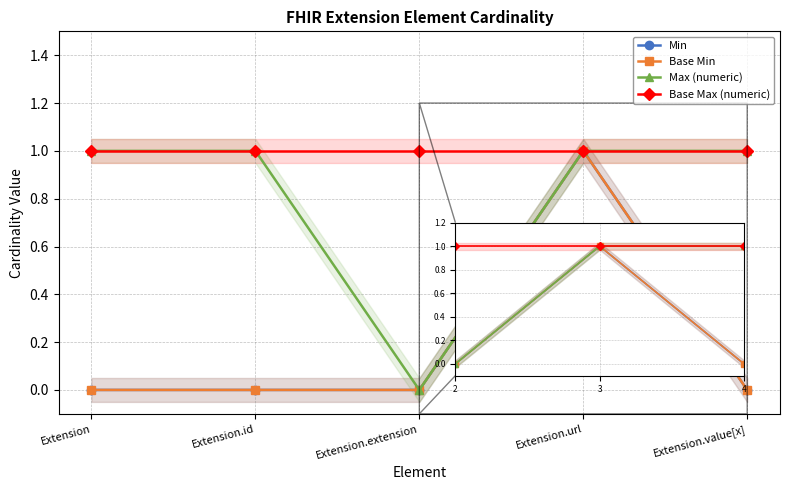

What value does the Max (numeric) series have at Extension.value[x]?

1